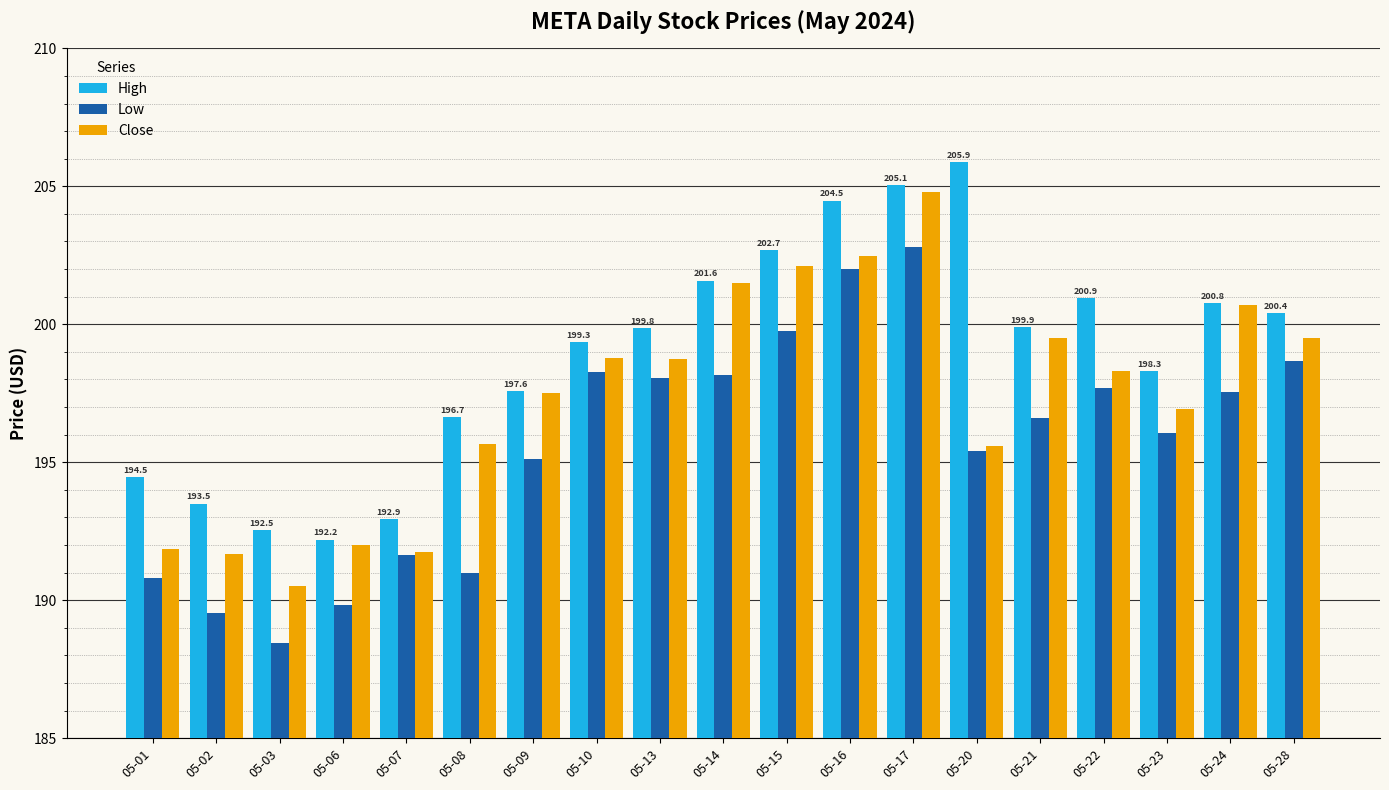

At 05-15, list the series in order from largest to smallest.

High, Close, Low